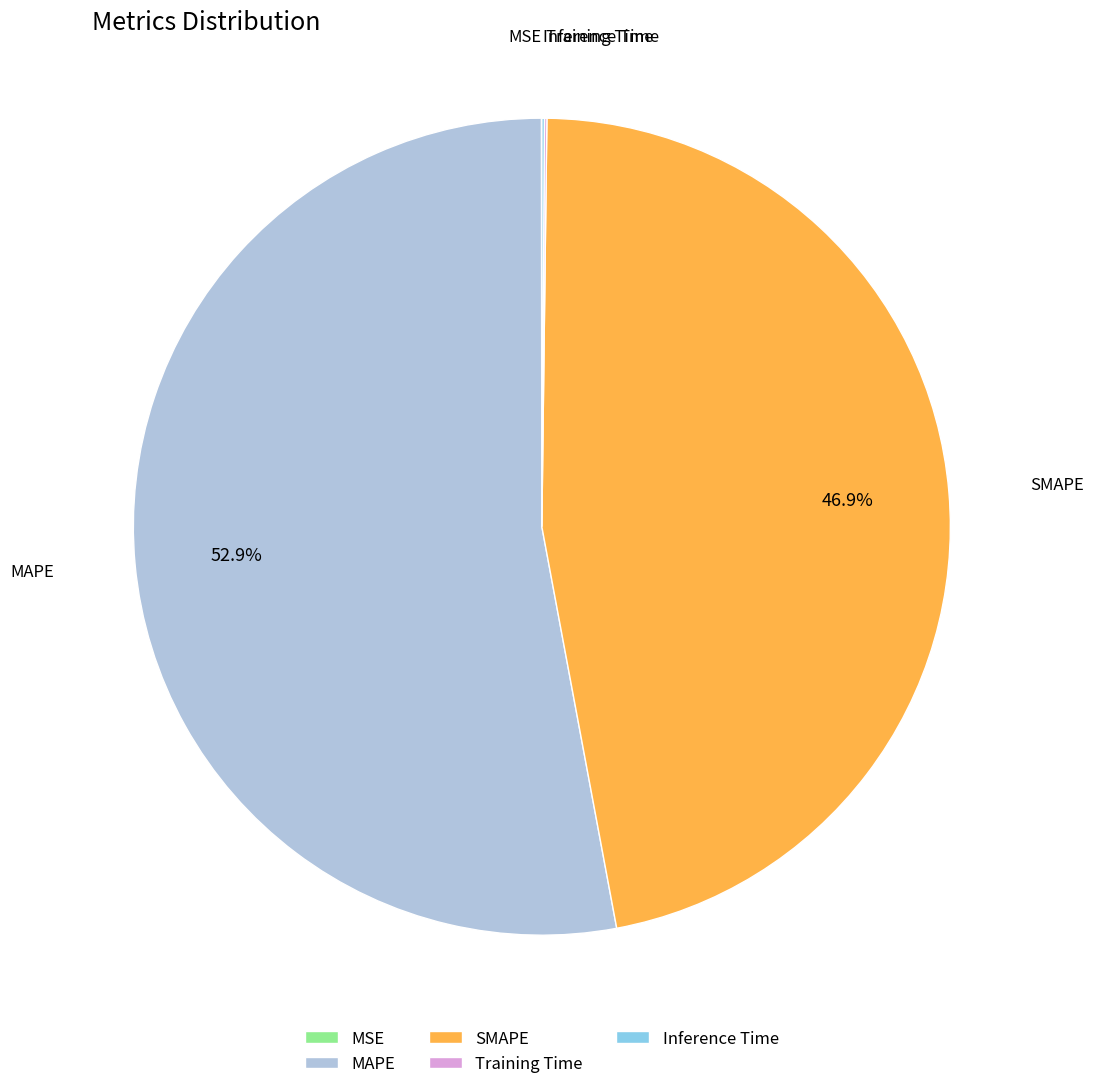

What percentage is the SMAPE slice, to the nearest percent?

47%